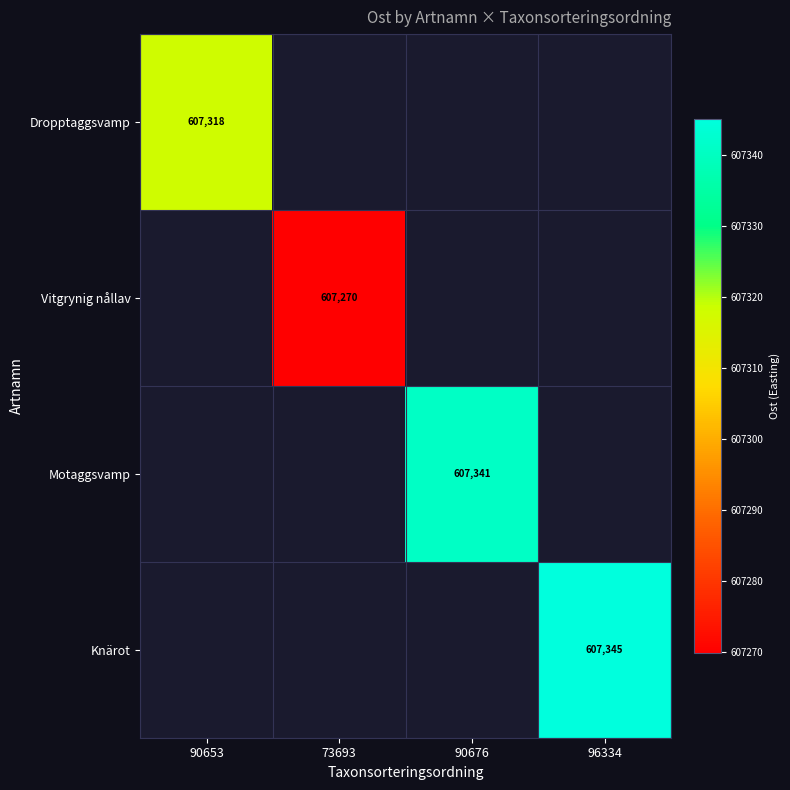

Which series has the largest range (max minus min)?

Dropptaggsvamp